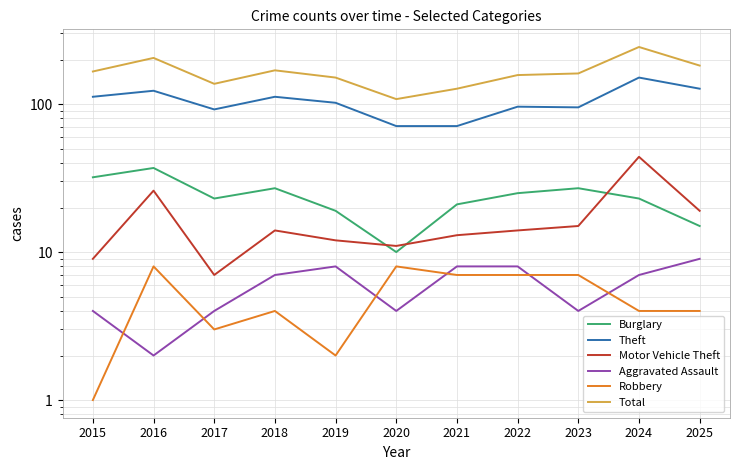

Where is the first local maximum for Aggravated Assault?

2019